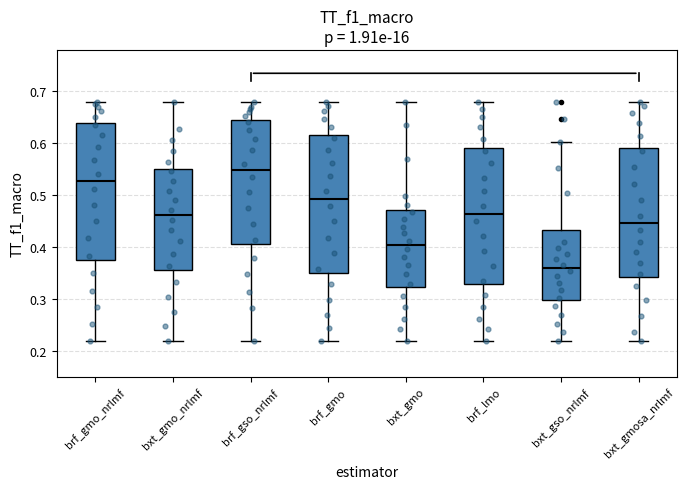

Reading left to right, read every box against the y-axis: the position of its median line, the range the box covers, and the ends of its whiskers. The values are not printed on the chart, so give them approximately, as read against the axis.

brf_gmo_nrlmf: median 0.53, box 0.37 to 0.64, whiskers 0.22 to 0.68
bxt_gmo_nrlmf: median 0.46, box 0.36 to 0.55, whiskers 0.22 to 0.68
brf_gso_nrlmf: median 0.55, box 0.41 to 0.64, whiskers 0.22 to 0.68
brf_gmo: median 0.49, box 0.35 to 0.62, whiskers 0.22 to 0.68
bxt_gmo: median 0.40, box 0.32 to 0.47, whiskers 0.22 to 0.68
brf_lmo: median 0.46, box 0.33 to 0.59, whiskers 0.22 to 0.68
bxt_gso_nrlmf: median 0.36, box 0.30 to 0.43, whiskers 0.22 to 0.60
bxt_gmosa_nrlmf: median 0.45, box 0.34 to 0.59, whiskers 0.22 to 0.68